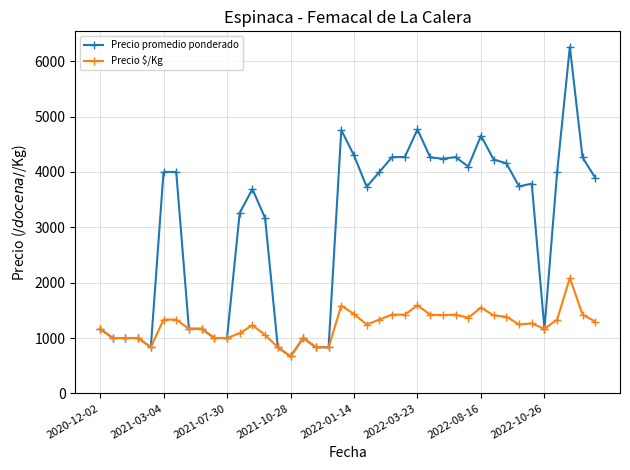

Which series has the largest range (max minus min)?

Precio promedio ponderado